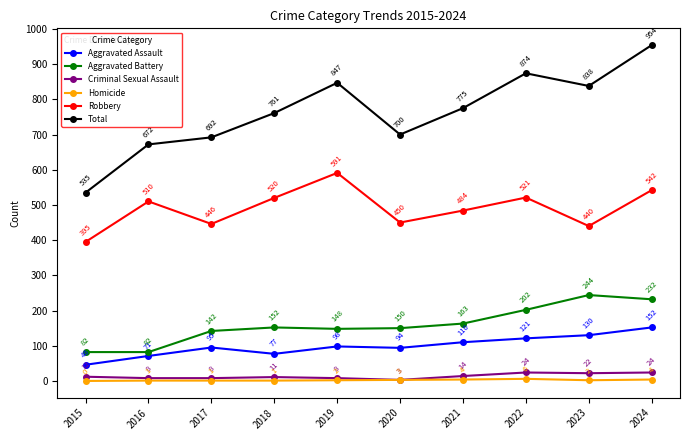

What is the value of the Total point at the 2nd from the left?

672